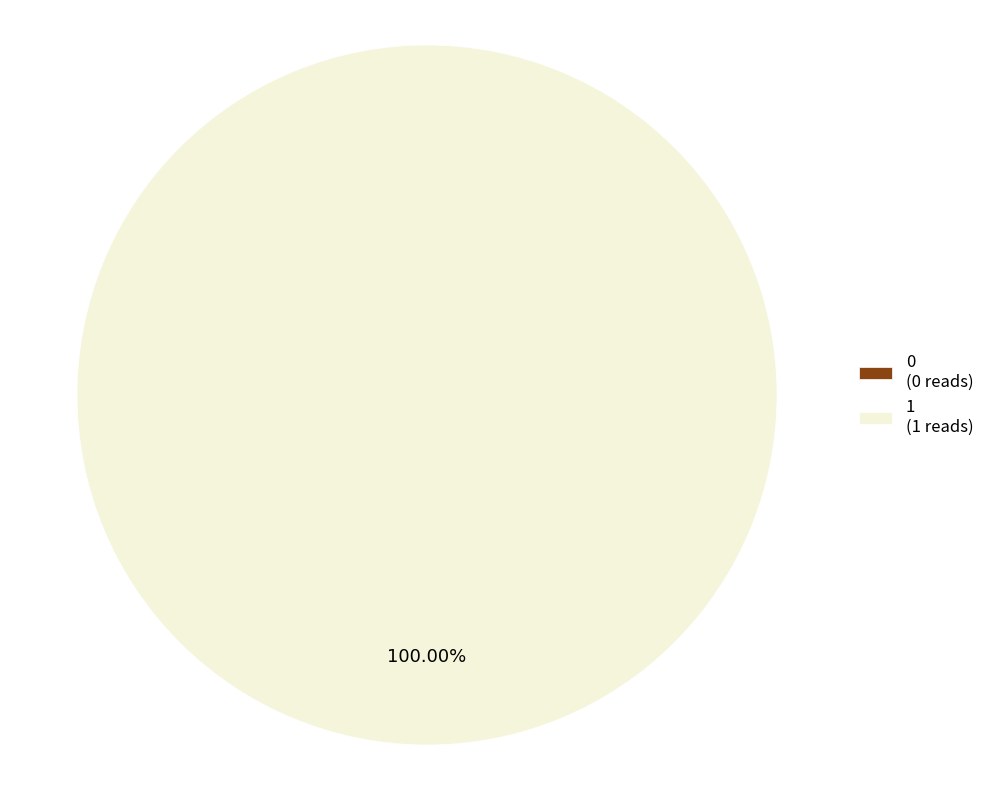

True or false: 1 accounts for 88% of the total.

False